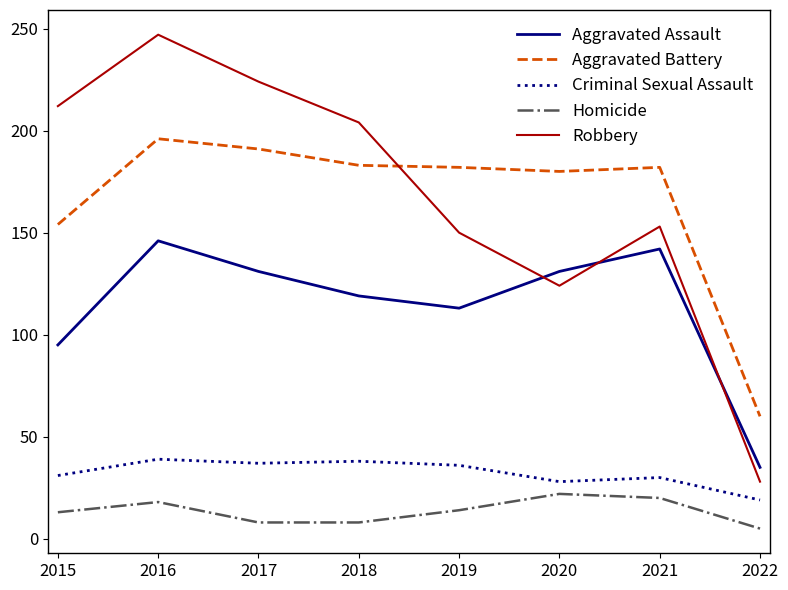

At which category does Aggravated Assault reach its first local peak?

2016